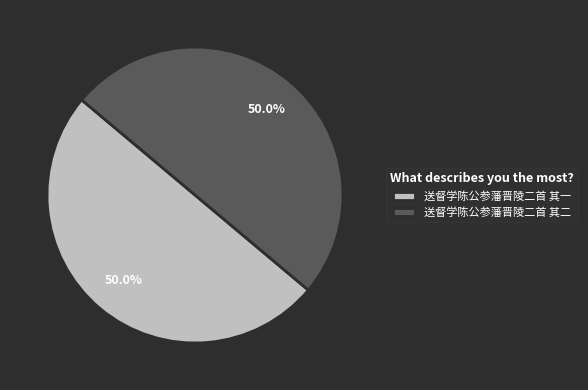

How much of the chart is everything except 送督学陈公参藩晋陵二首 其一?

50.0%